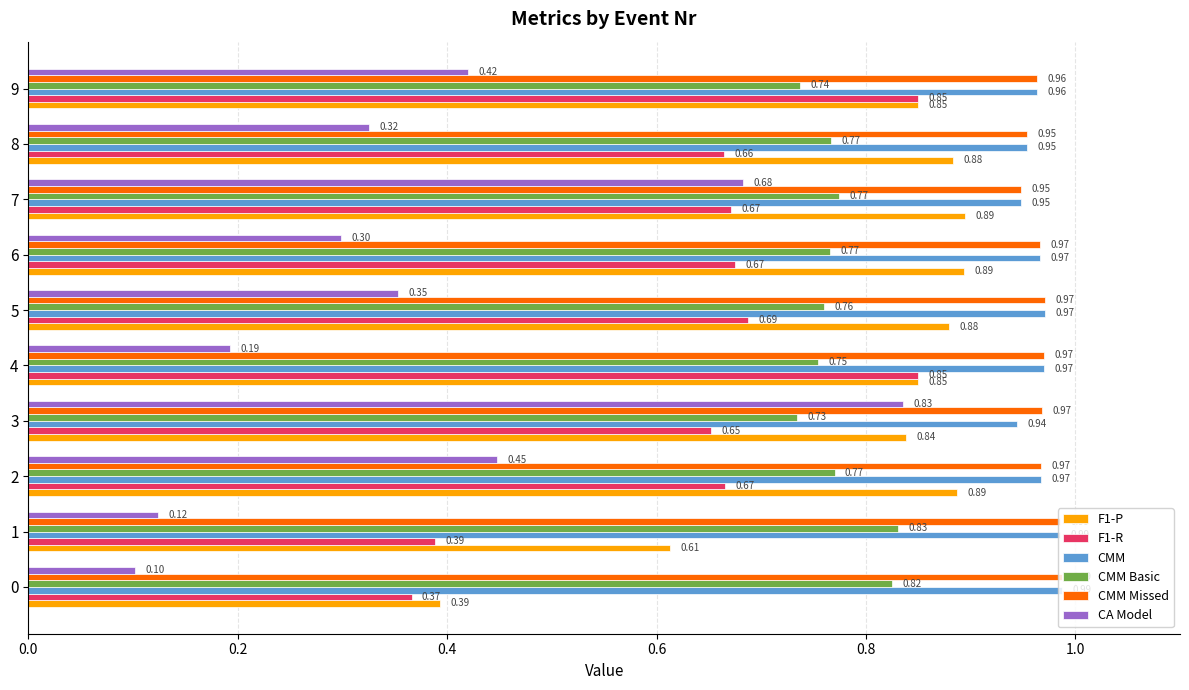

What is the sum of all CMM Basic values?

7.7